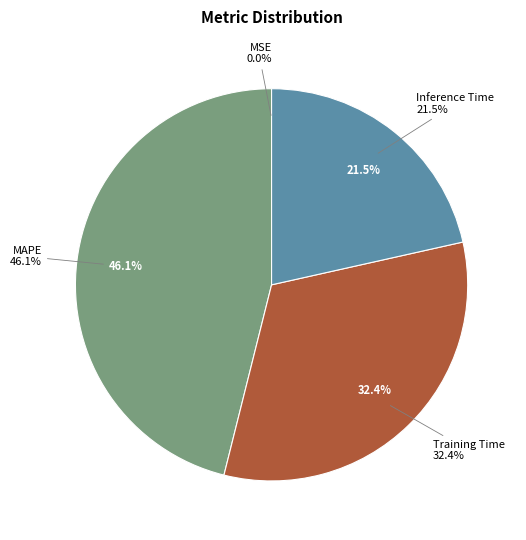

Does SMAPE account for over 50% of the chart?

No